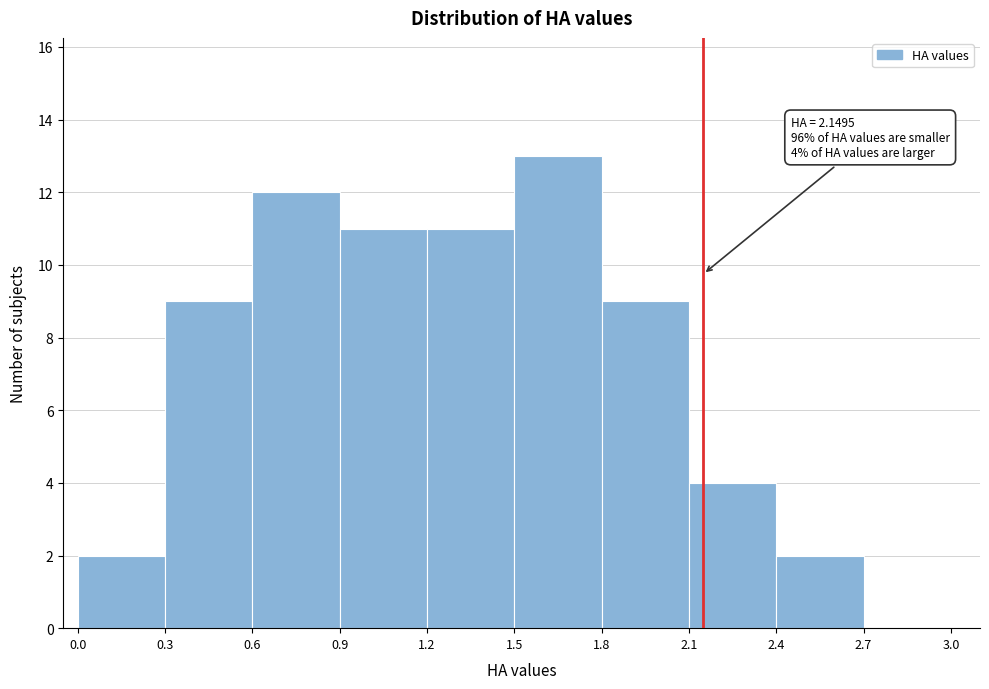

Which range on the x-axis has the tallest bar?

1.5 to 1.8